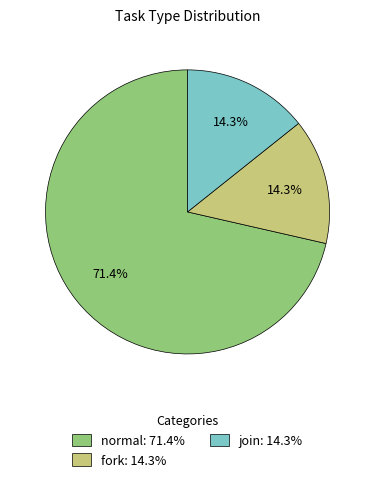

To the nearest percent, what is the average slice percentage?

33%